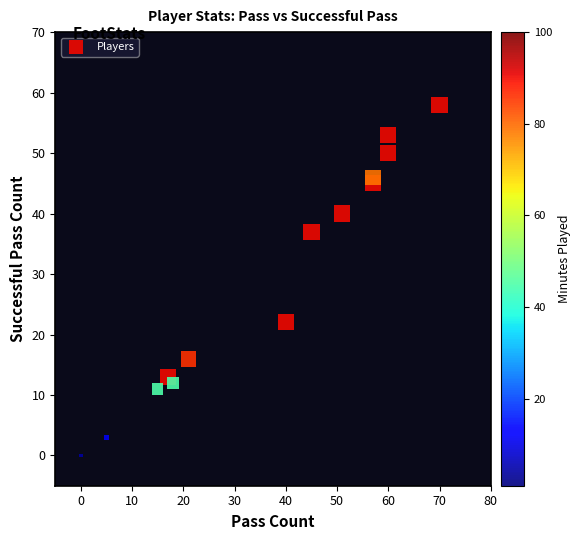

What is the range of X values (max minus min)?

70